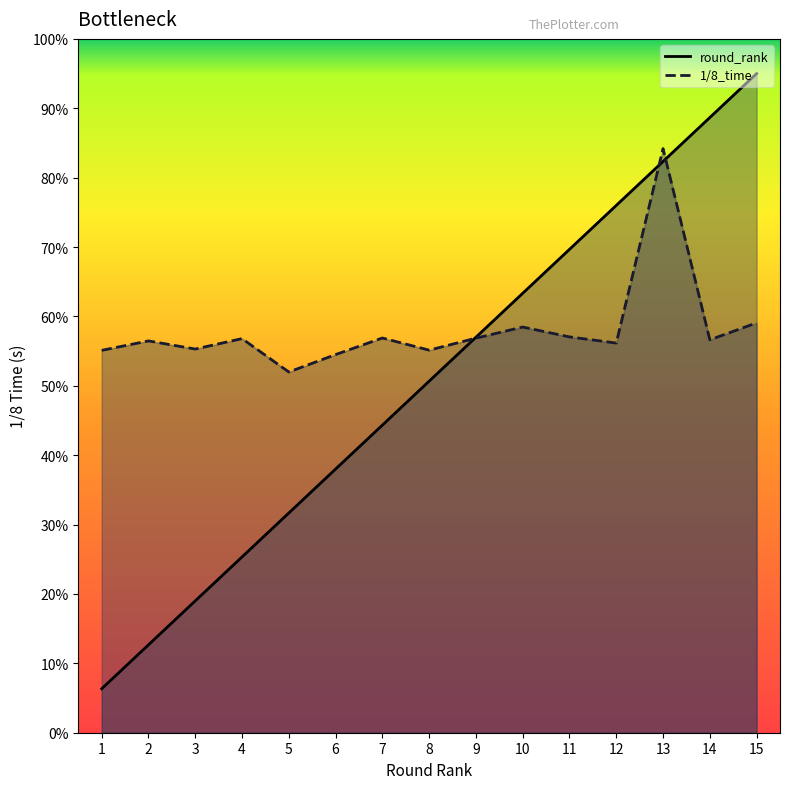

Between 9 and 11, which is larger?

11